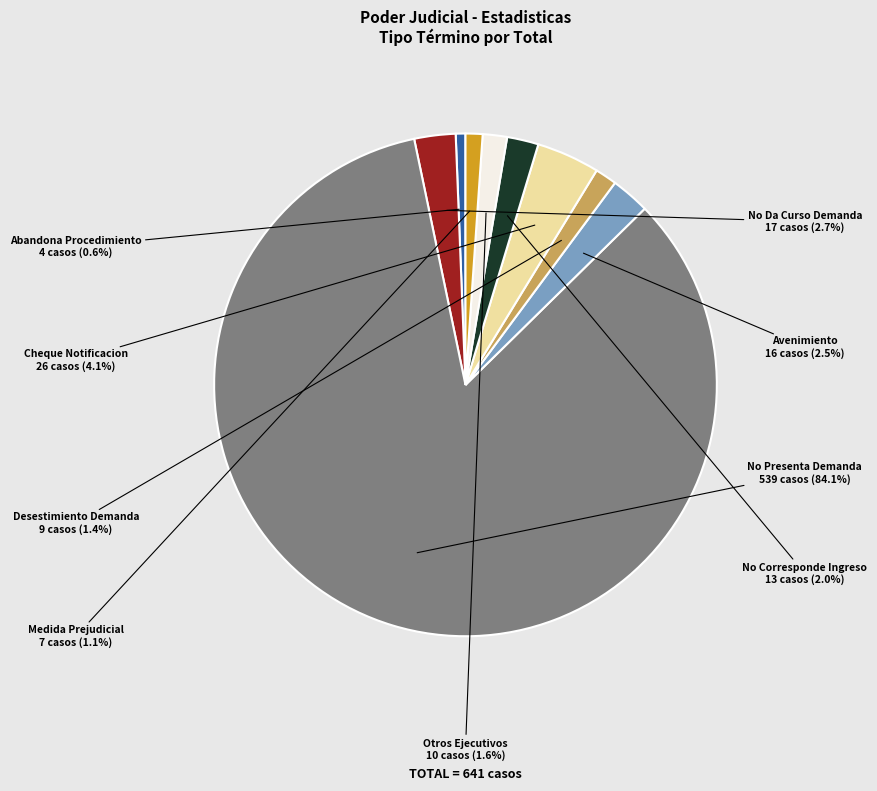

What is the ratio of the value at Avenimiento to the value at Cheque Notificacion?

0.6